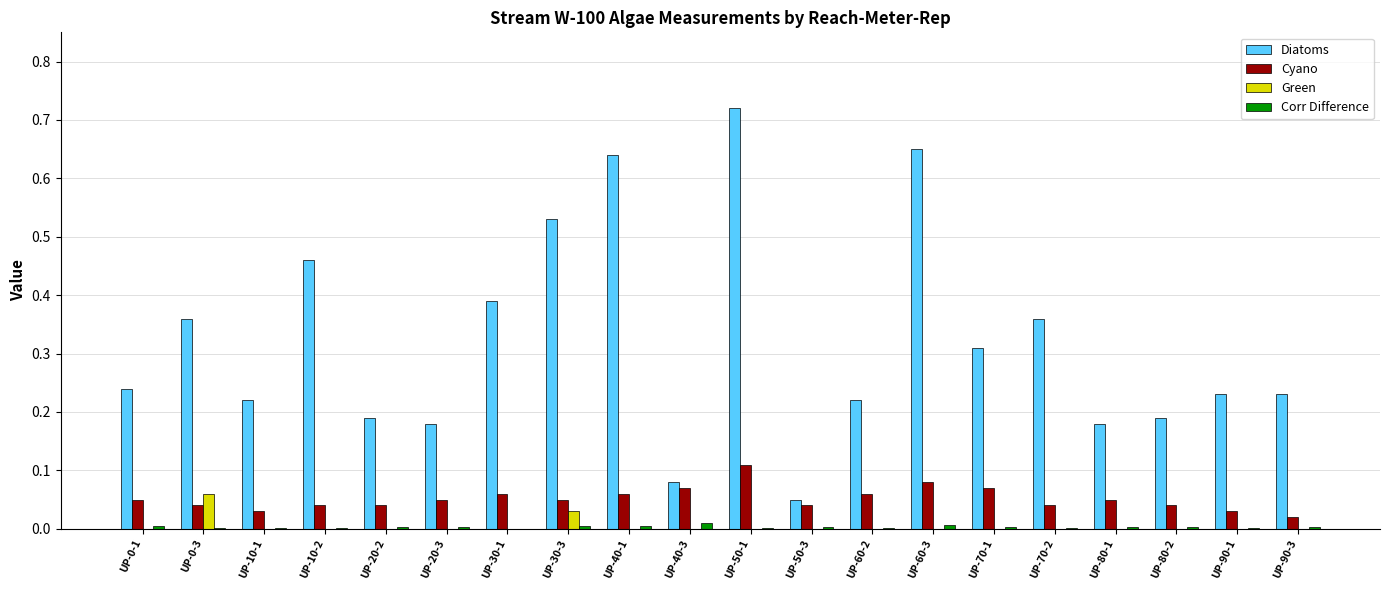

Is it true that Cyano equals 0.1 at UP-70-2?

False